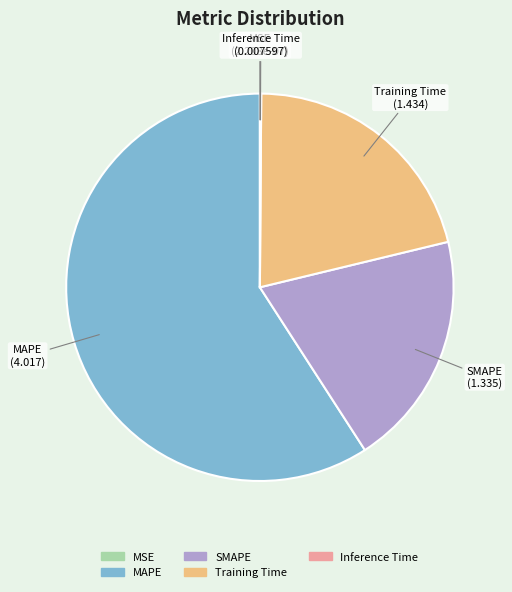

Combined, do Training Time and SMAPE account for over 50%?

No